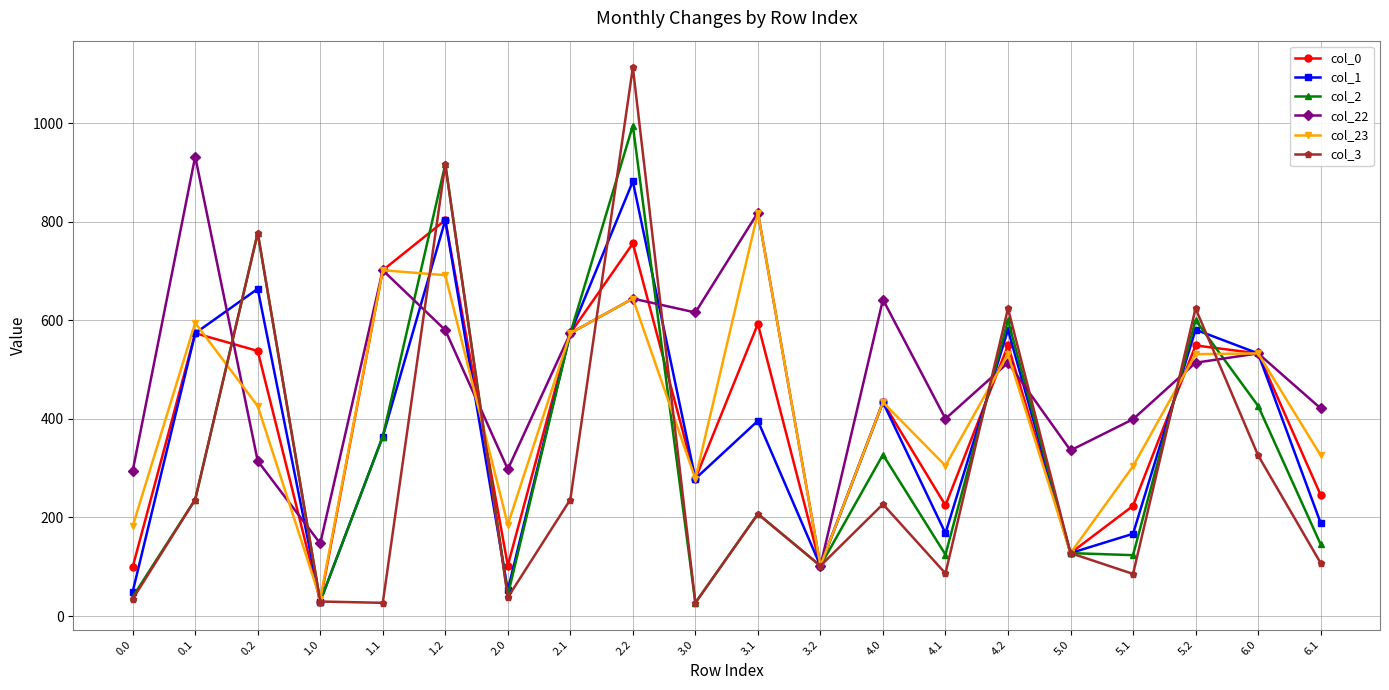

What is the value of the col_2 point at the 14th from the left?

124.5